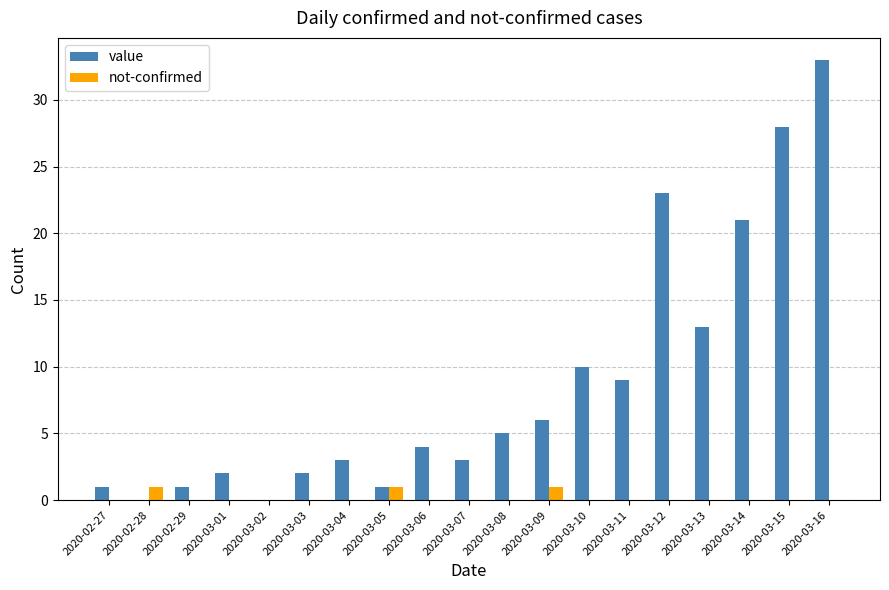

Is it true that not-confirmed equals 0 at 2020-03-03?

True